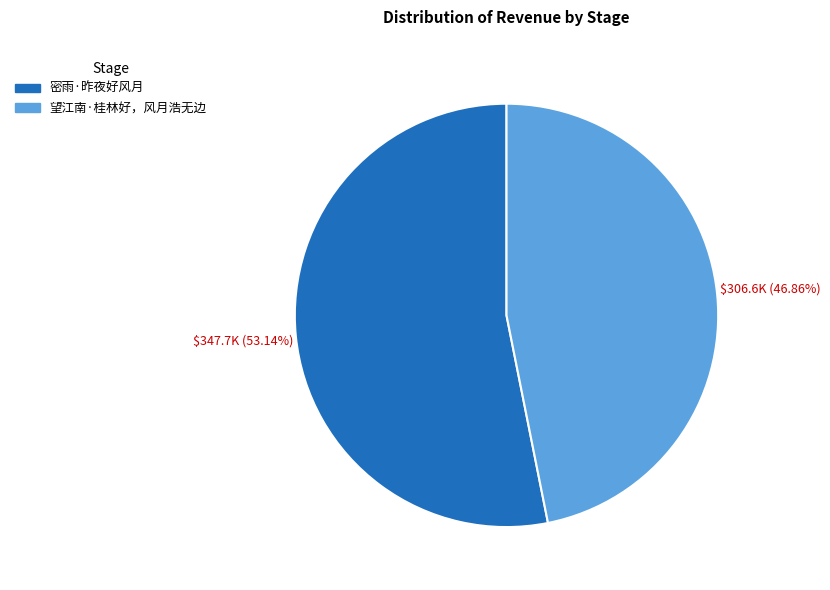

Is it true that 望江南·桂林好，风月浩无边 is 47% of the pie?

True